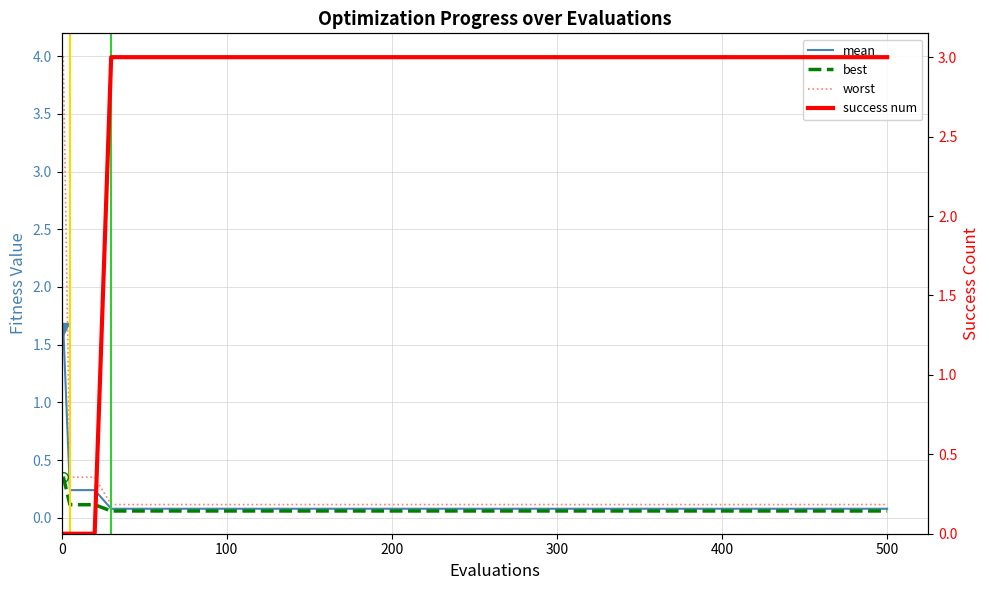

The worst series shows 0.2 at 500. True or false?

False